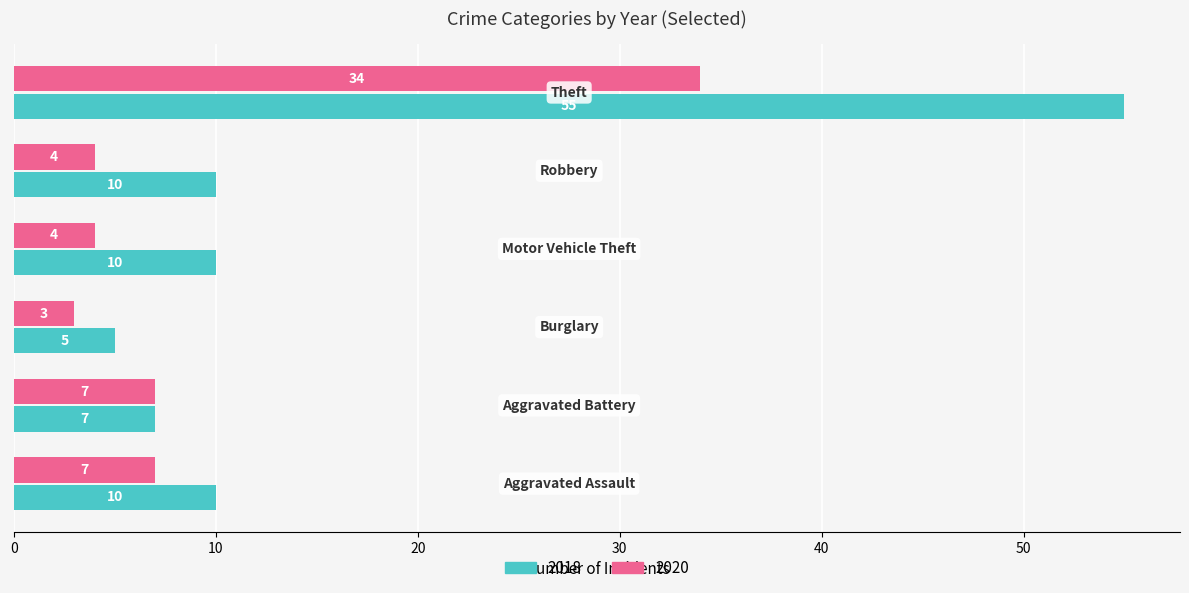

List the series in order of their peak value, lowest first.

2020, 2018